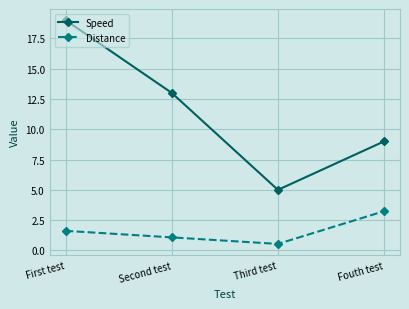

At which category is the sum across all series the highest?

First test